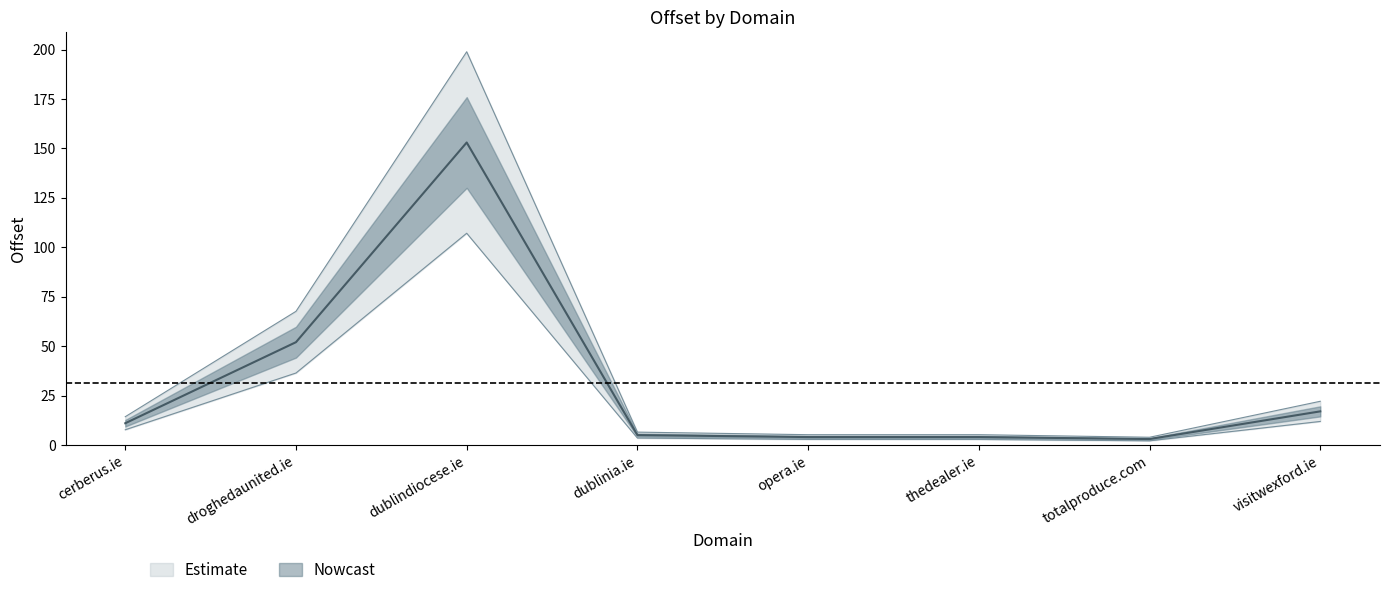

What is the change in value from cerberus.ie to dublindiocese.ie?

+142